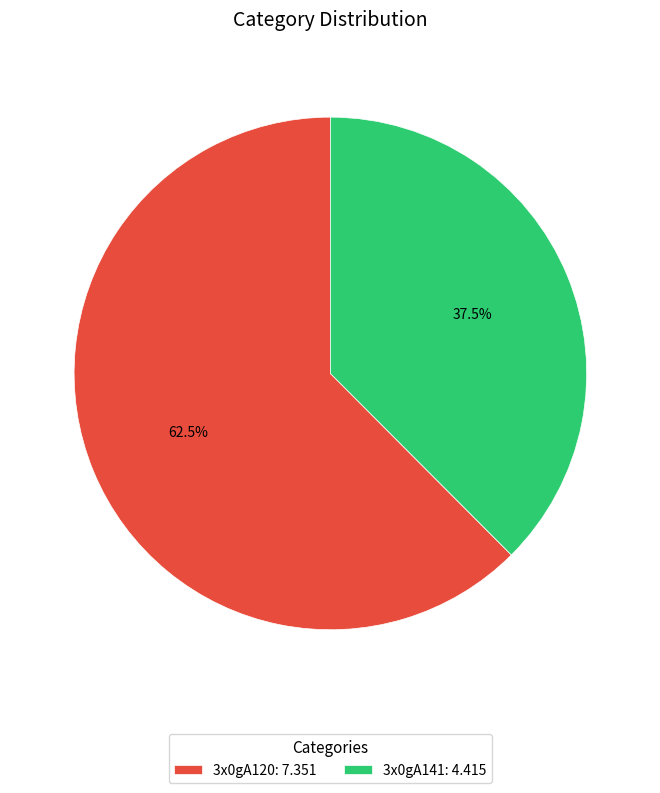

What is the largest slice in the pie chart?

3x0gA120